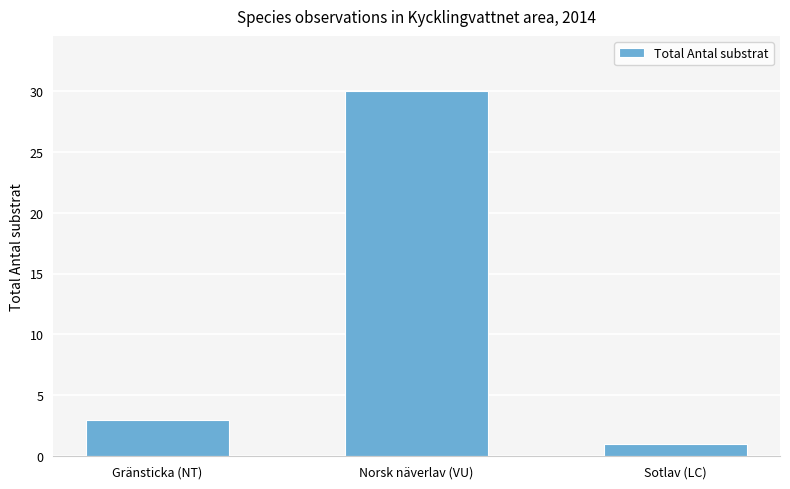

What is the maximum value shown in the chart?

30